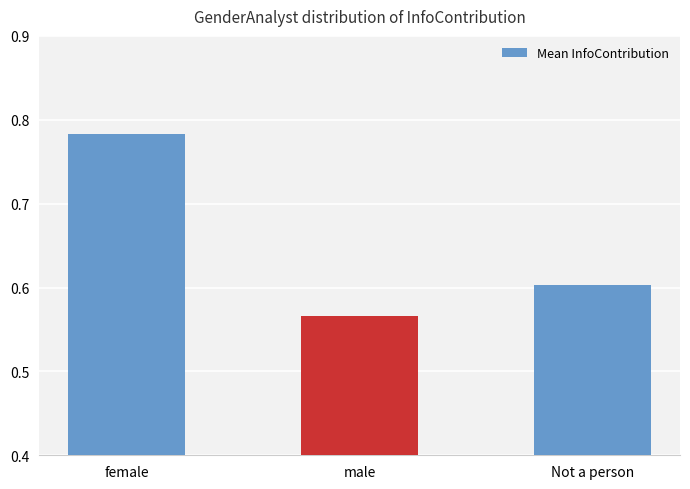

How many categories are shown in the chart?

3